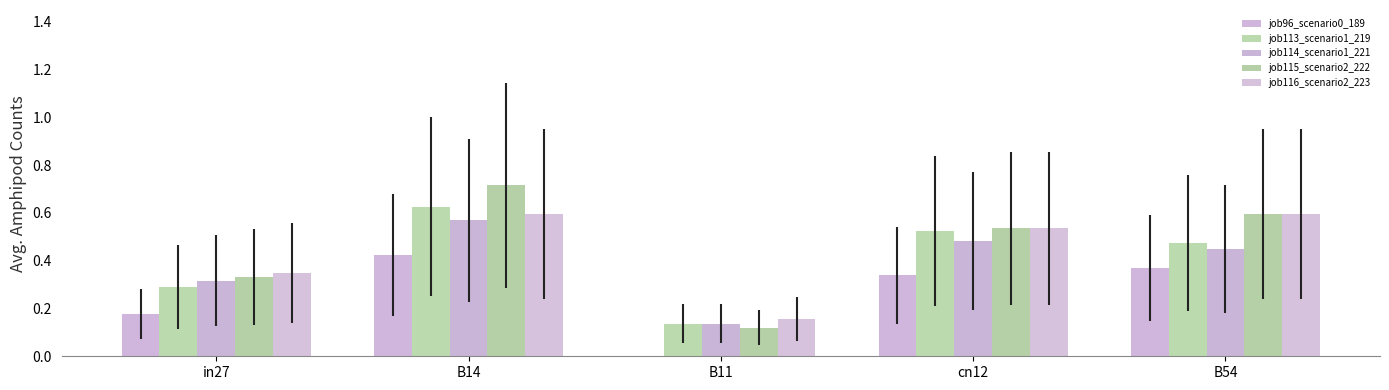

How many groups of bars are there?

5